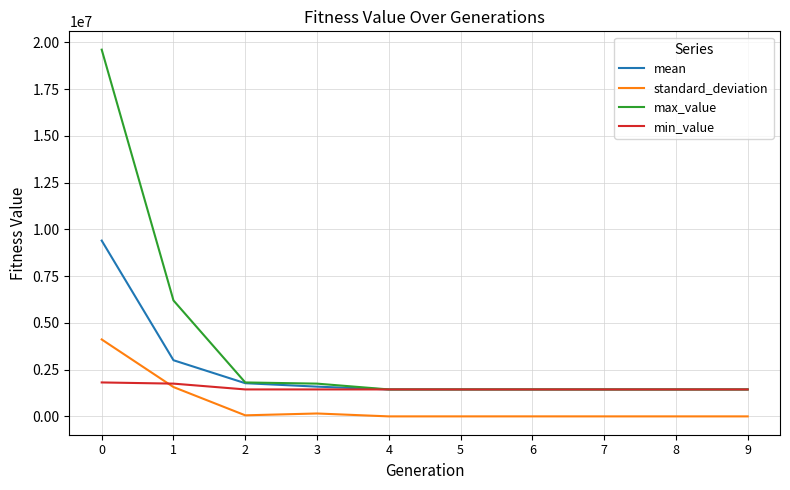

List the series in order of their overall mean, lowest first.

standard_deviation, min_value, mean, max_value